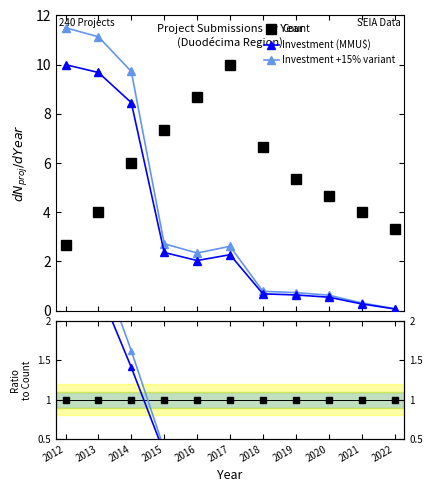

What are all the series names shown in the legend?

Count, Investment (MMU$), Investment +15% variant